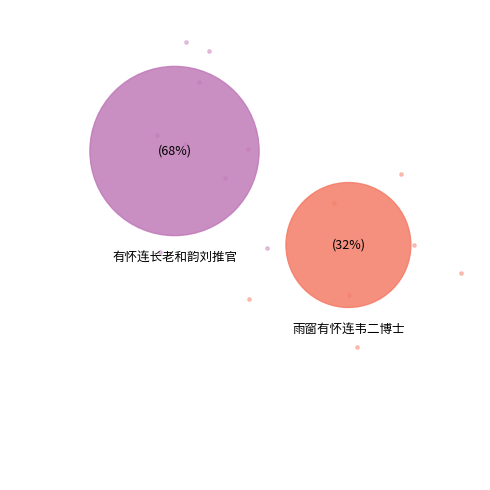

What is the ratio of the value at 有怀连长老和韵刘推官 to the value at 雨窗有怀连韦二博士?

2.1